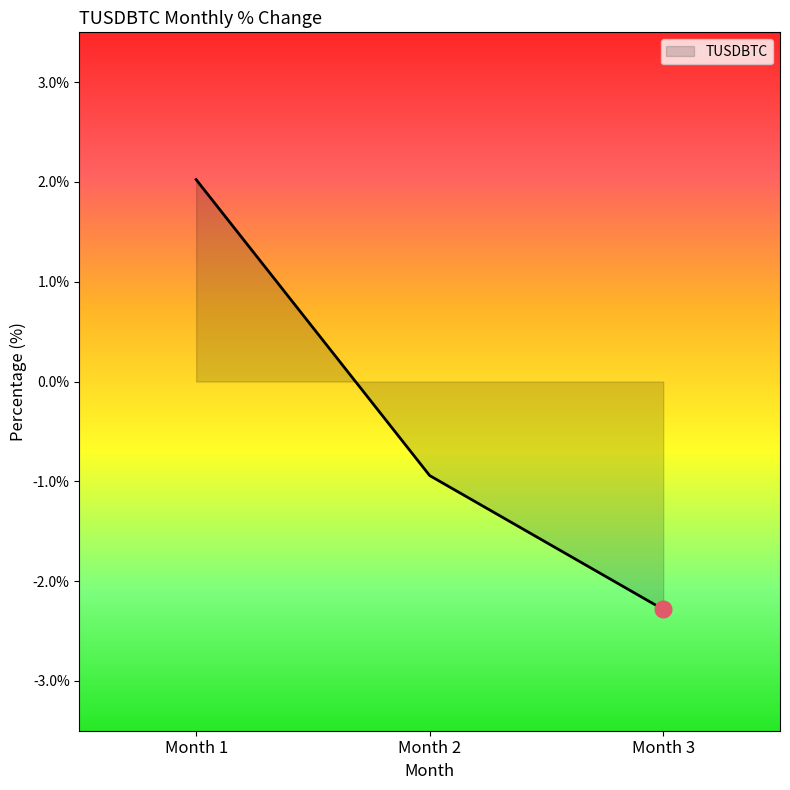

Does the chart display data point markers on the line(s)?

No